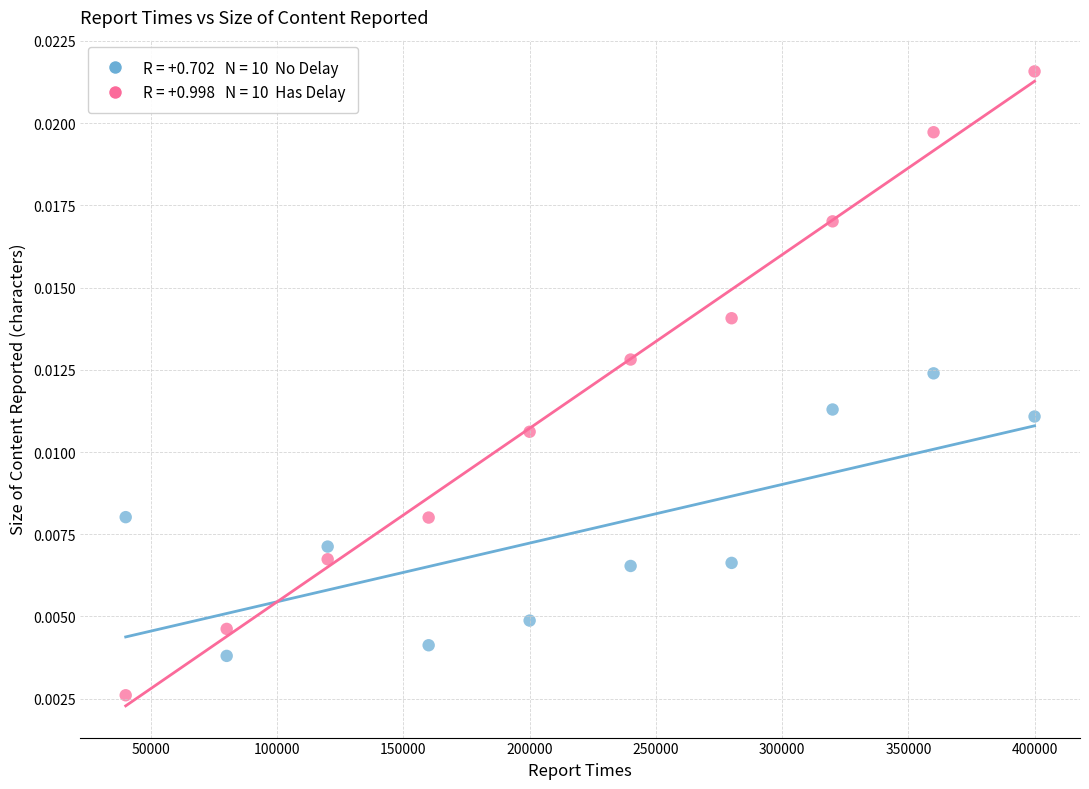

Across all data points, what is the range of X values (max minus min)?

360000.0